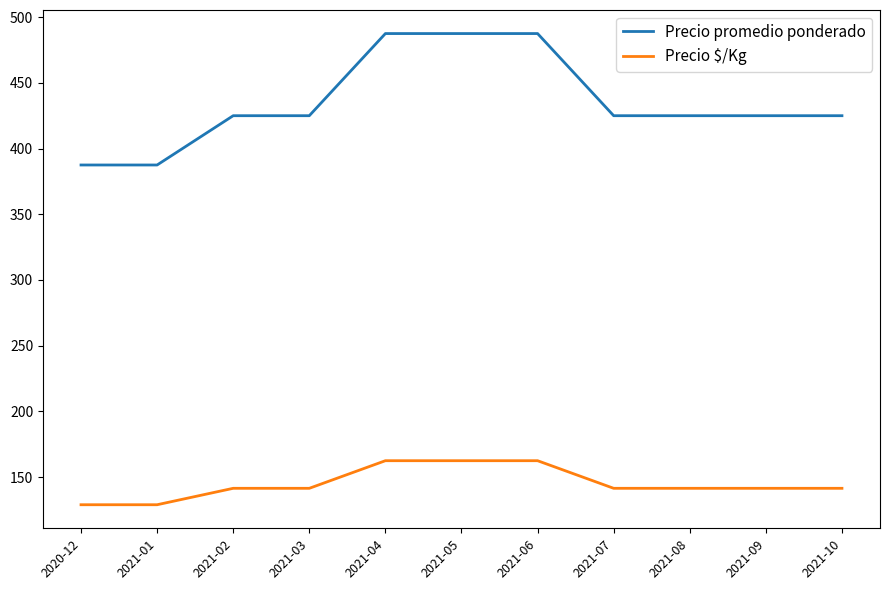

What is the difference between the highest and lowest values at 2021-08?

283.5